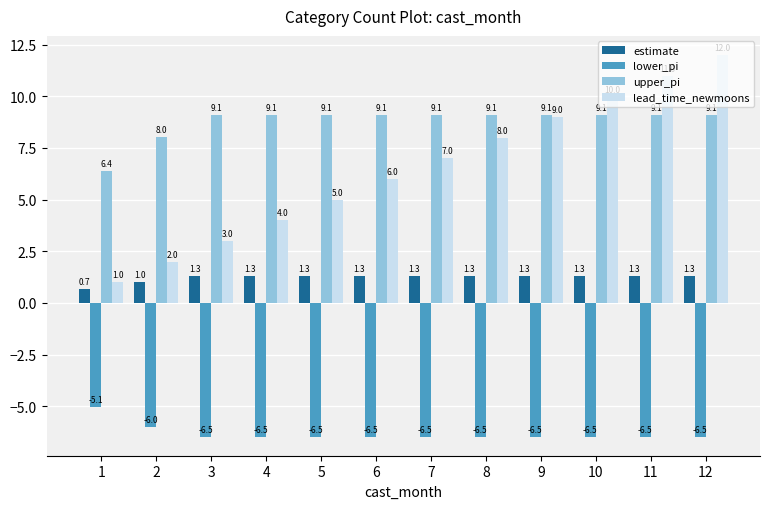

Which series has the largest total across all categories?

upper_pi